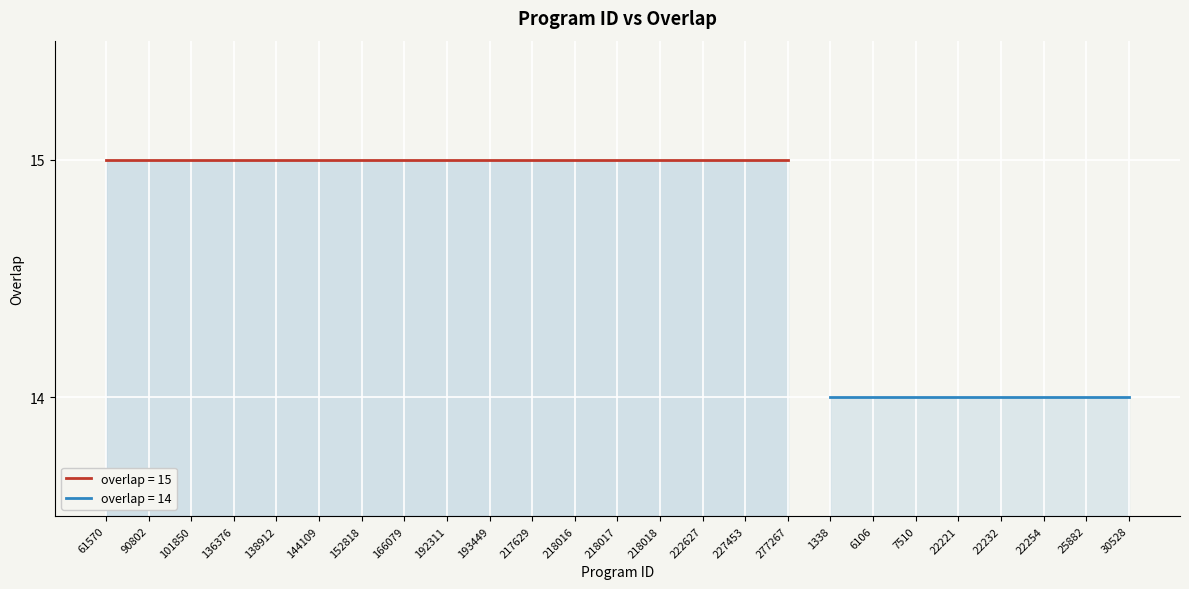

Reading right to left, extract all data points from this chart.

14	14	14	14	14	14	14	14	15	15	15	15	15	15	15	15	15	15	15	15	15	15	15	15	15